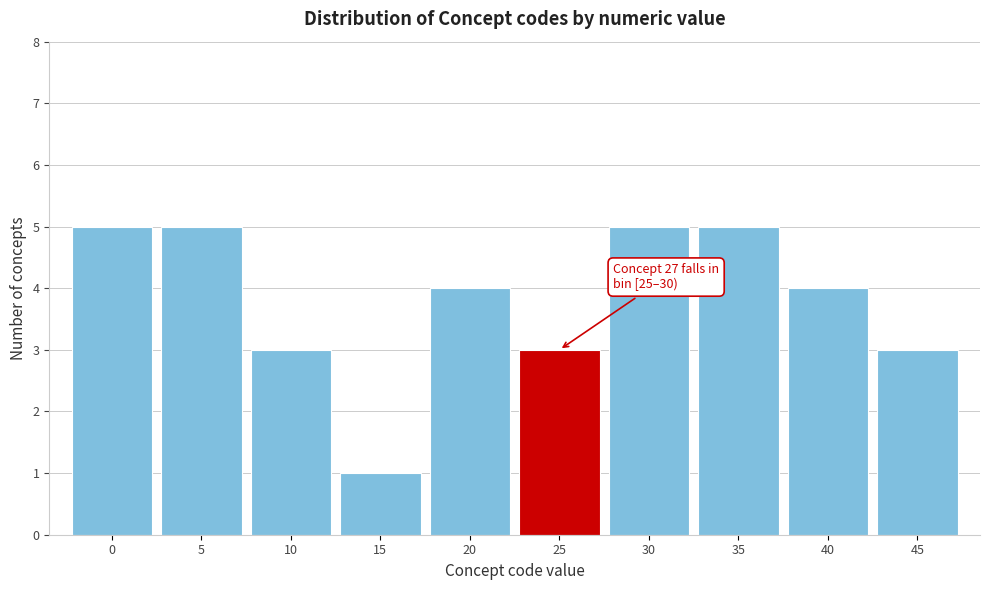

Reading right to left, list all the values displayed in this chart.

3	4	5	5	3	4	1	3	5	5